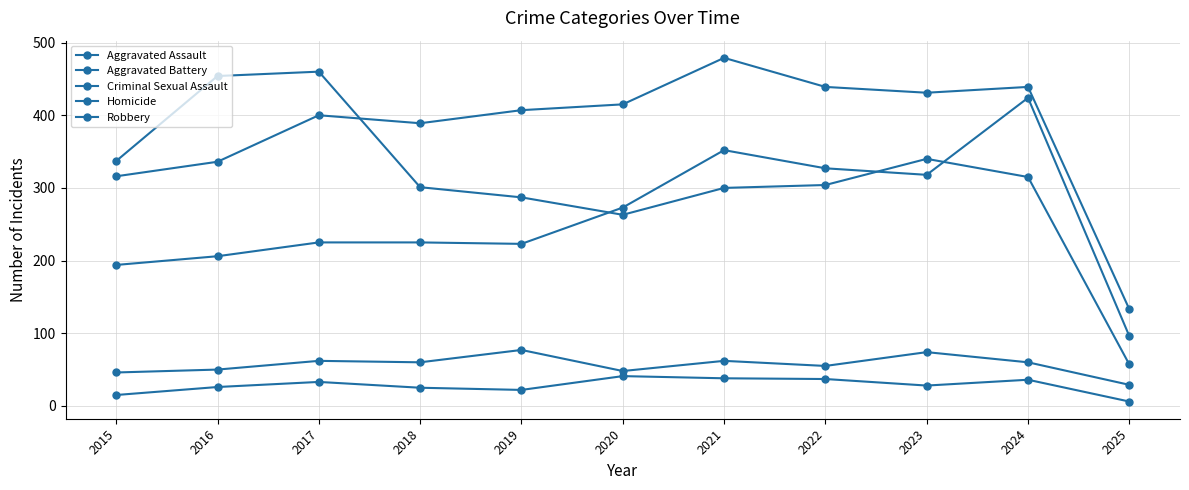

At which label does Homicide reach its minimum?

2025